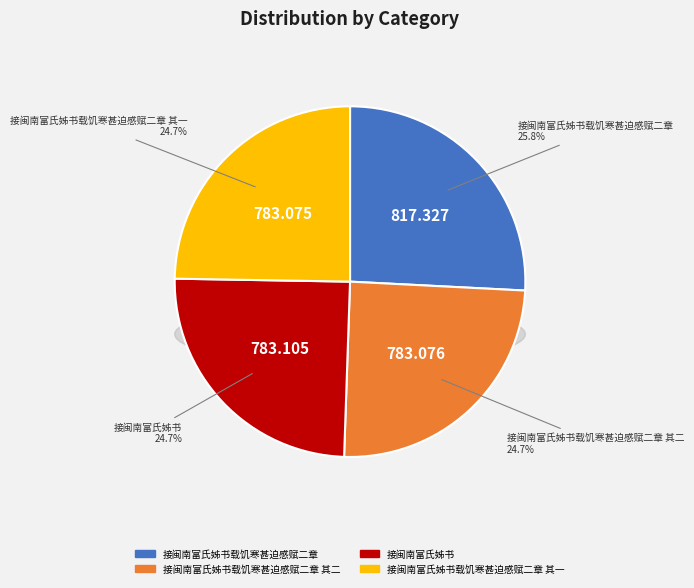

Is the sum of 接闽南富氏姊书载饥寒甚迫感赋二章 其一 and 接闽南富氏姊书载饥寒甚迫感赋二章 greater than half?

Yes